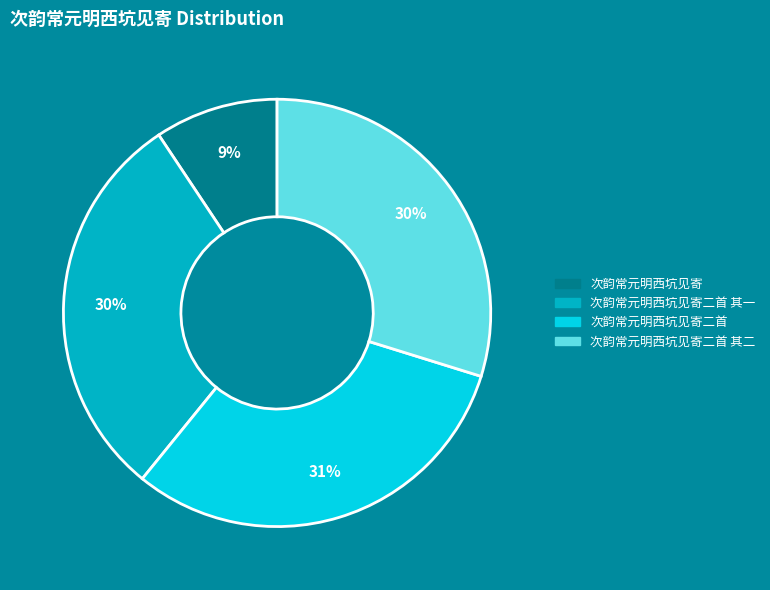

Count the number of slices in the pie.

4